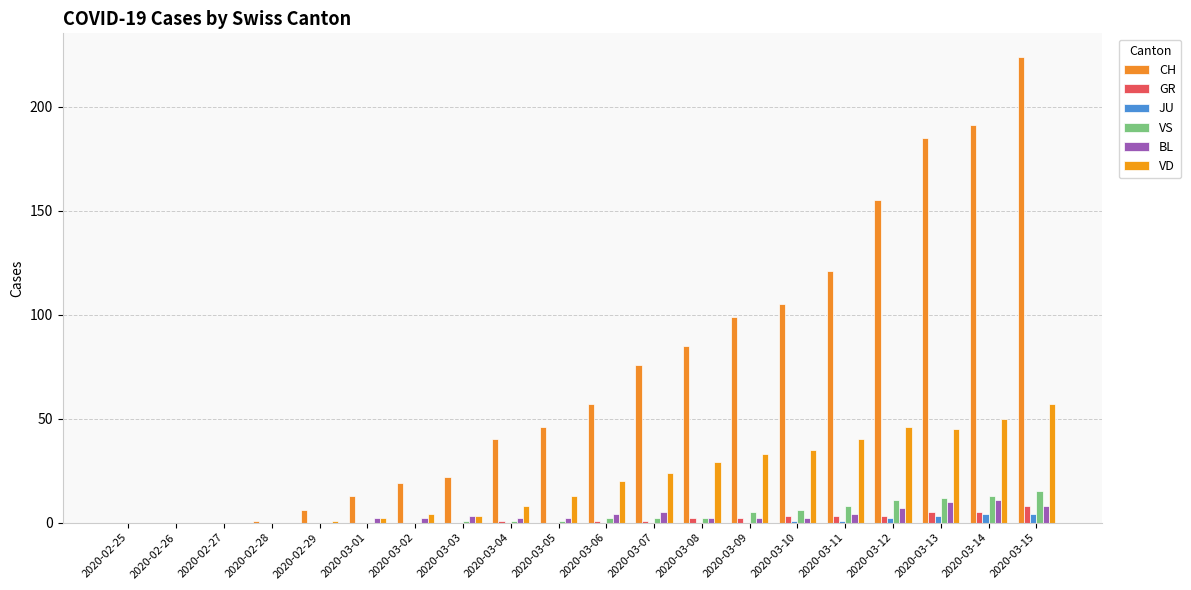

The CH series shows 155 at 2020-03-12. True or false?

True